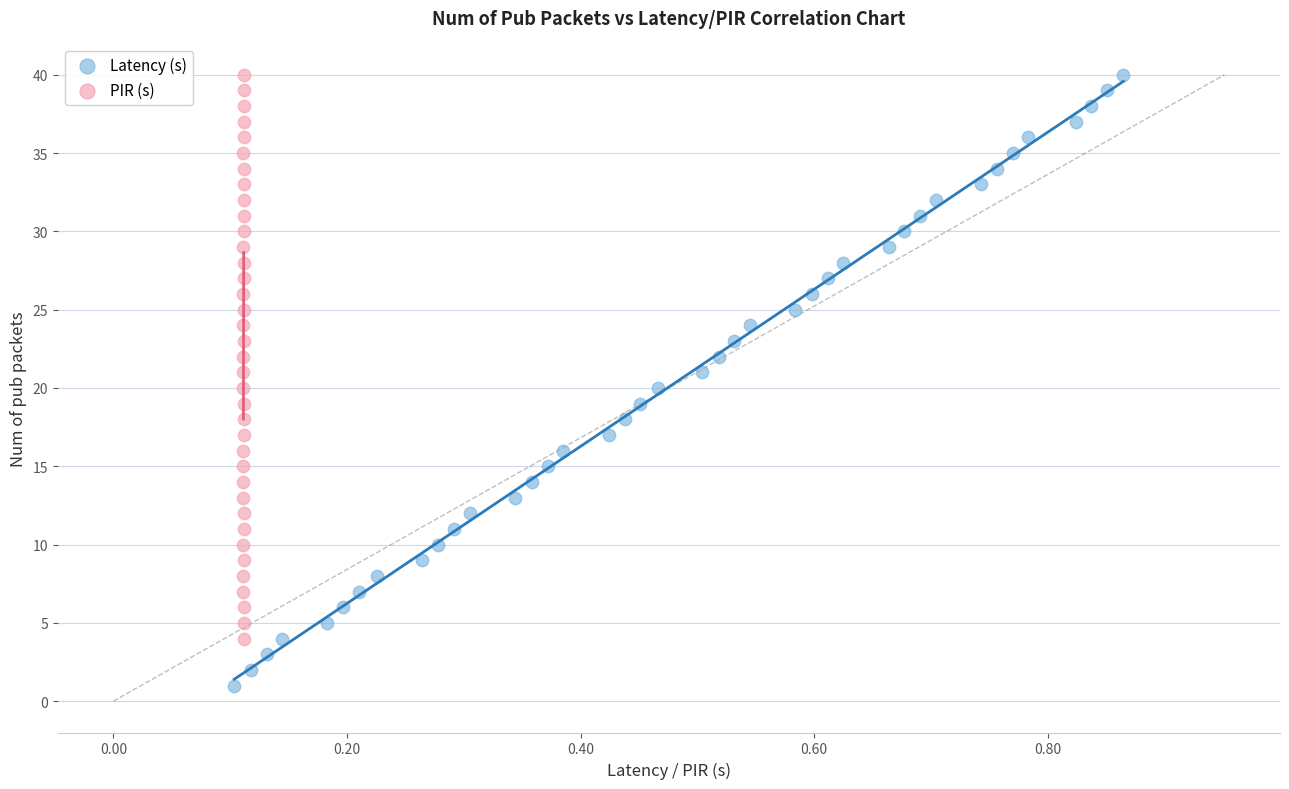

Which series reaches the minimum Y coordinate?

Latency (s)